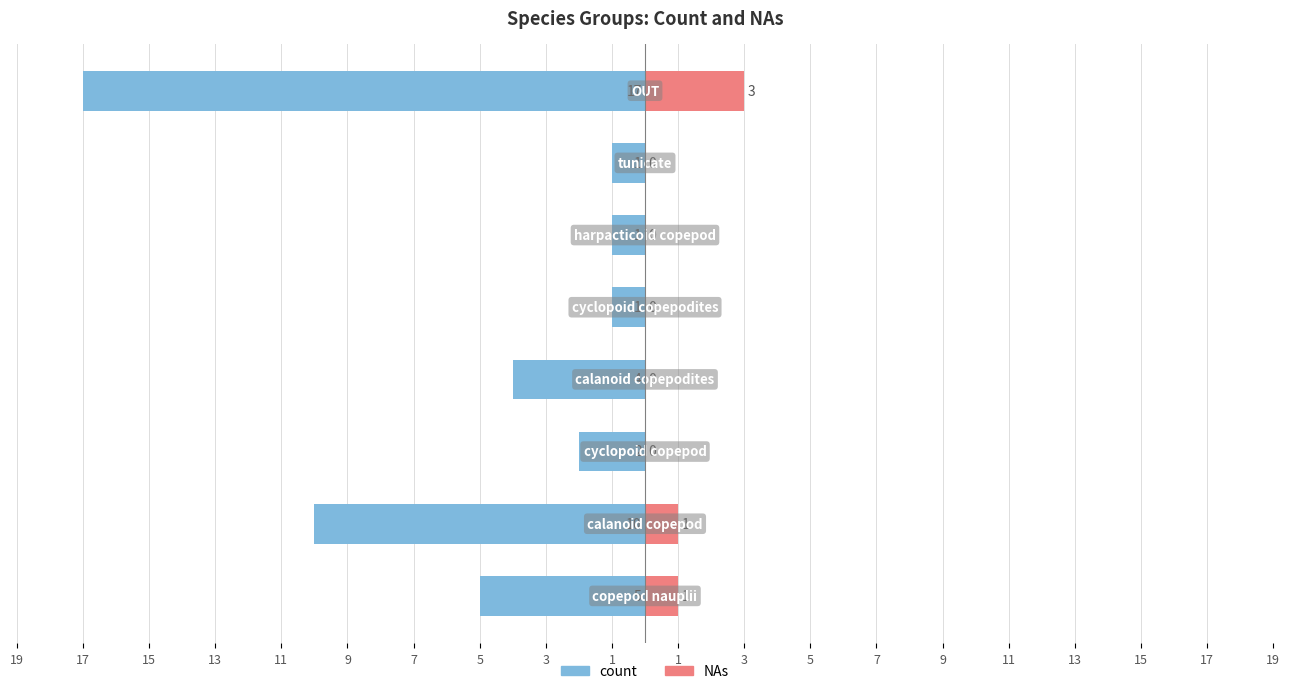

Reading left to right, transcribe all the data shown in this chart.

count: -5	-10	-2	-4	-1	-1	-1	-17
NAs: 1	1	0	0	0	0	0	3